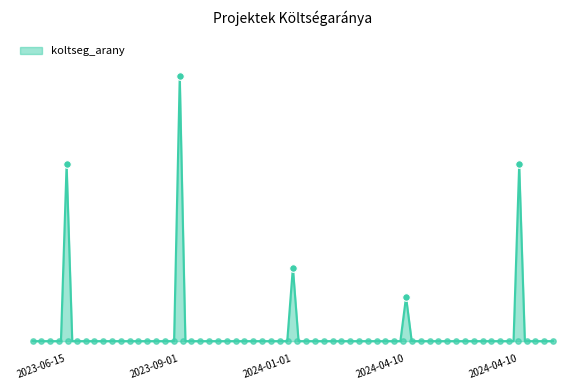

What is the change in value from 2023-09-01 to 2024-04-10?

-15000